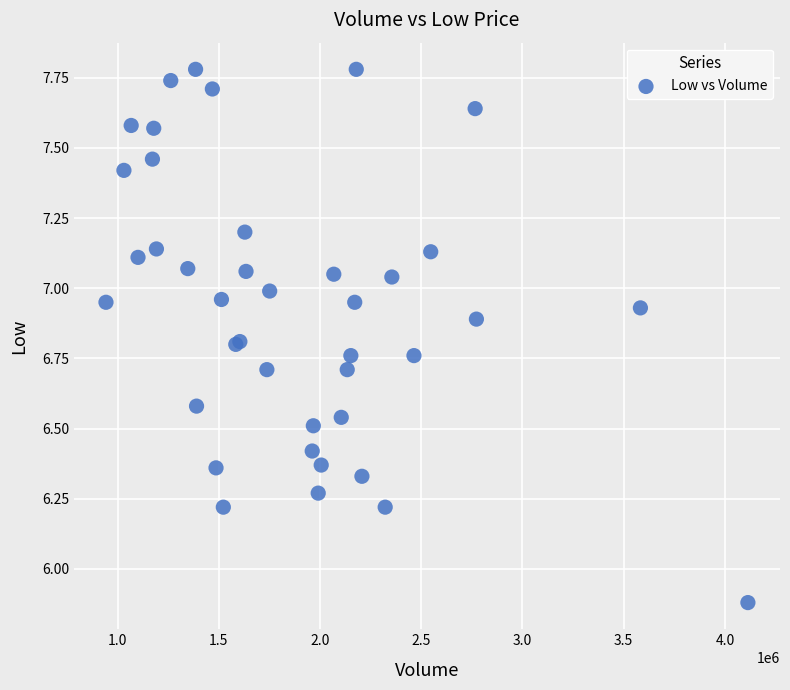

What Y value in the scatter plot is closest to 6?

5.9